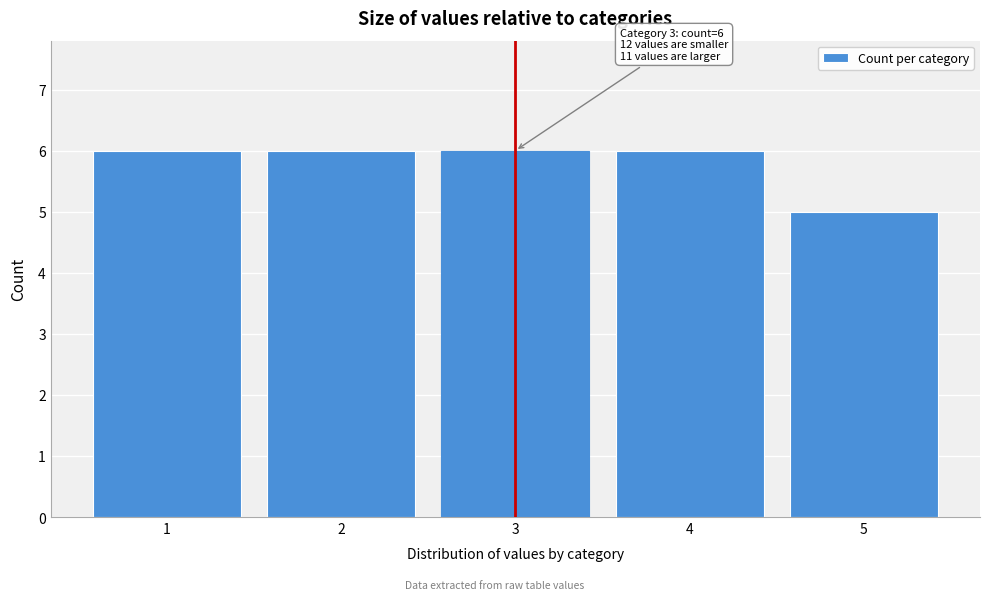

Reading right to left, extract all data points from this chart.

5=5	4=6	3=6	2=6	1=6